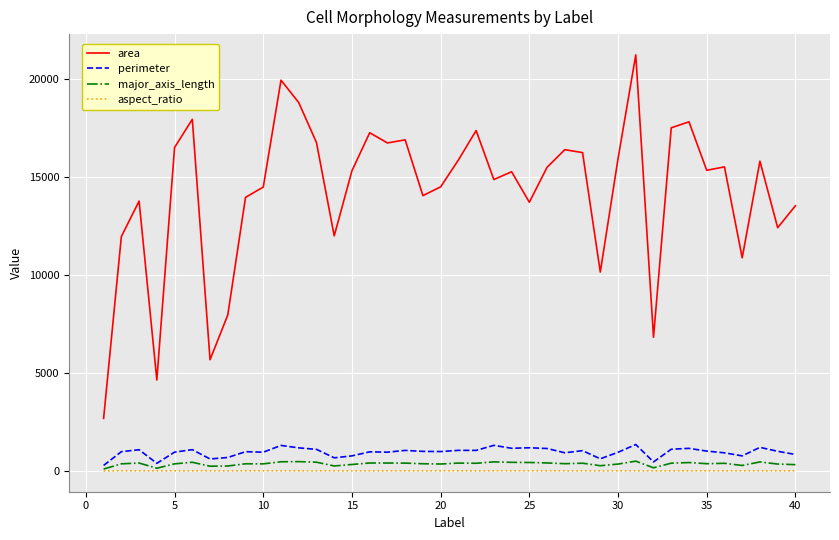

At how many categories does at least one series exceed 1252?

40